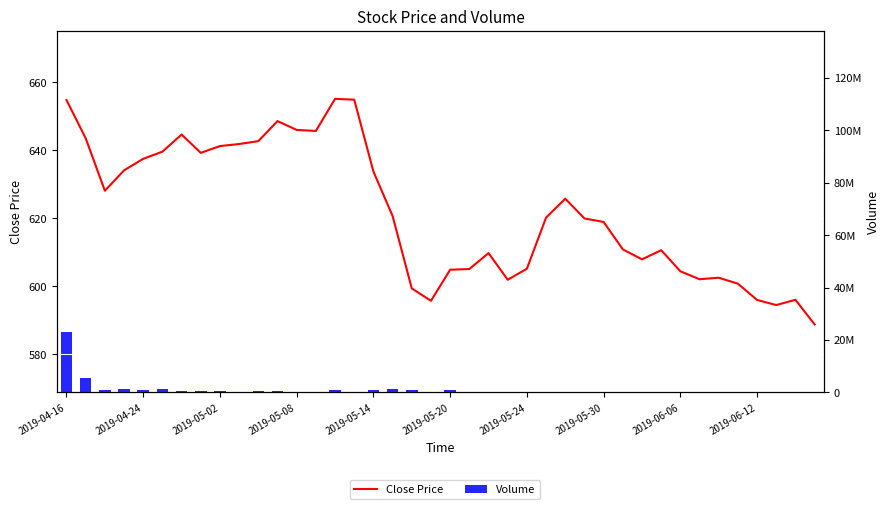

Does the chart contain any negative values?

No